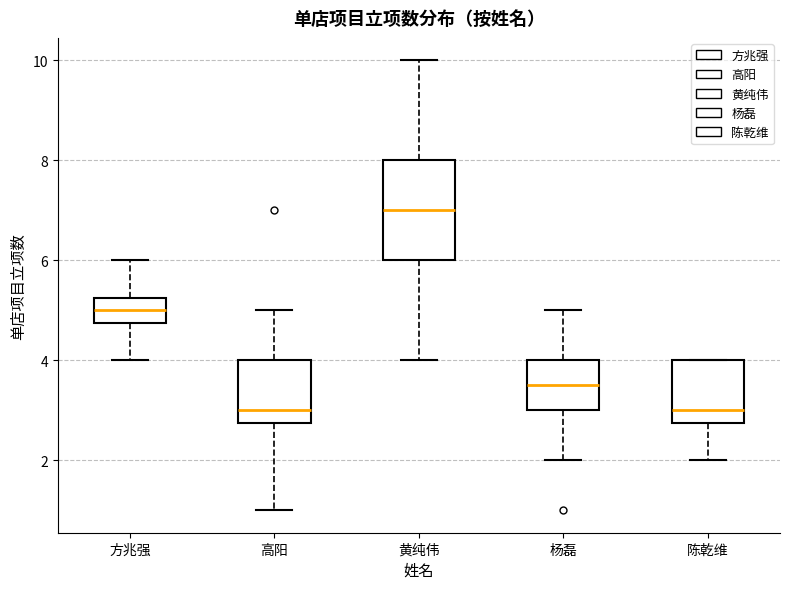

Which box is the tallest, from its lower edge to its upper edge?

黄纯伟